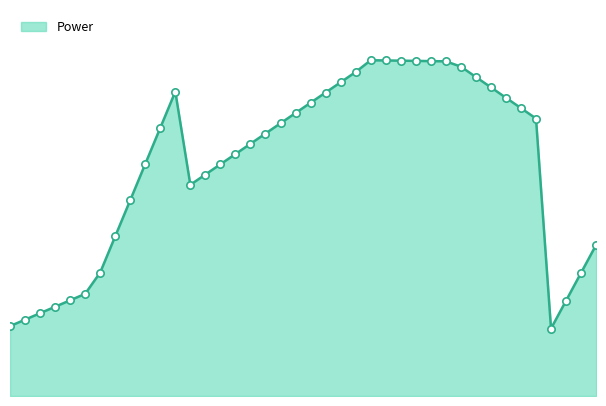

Does the chart have visible grid lines?

No